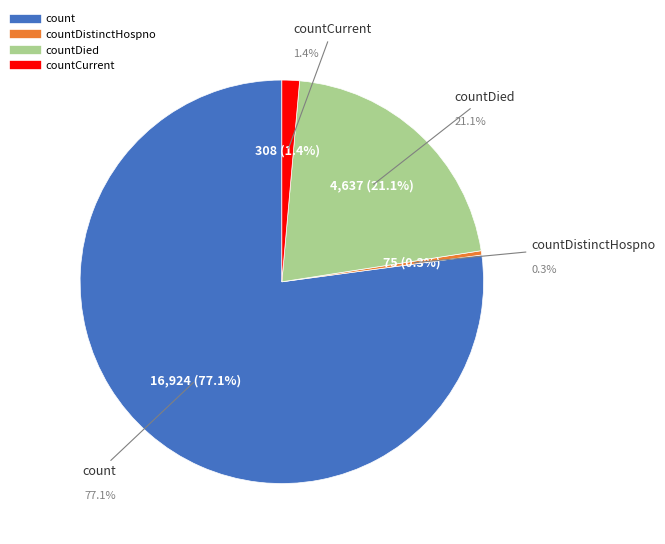

How many slices are in this pie chart?

4